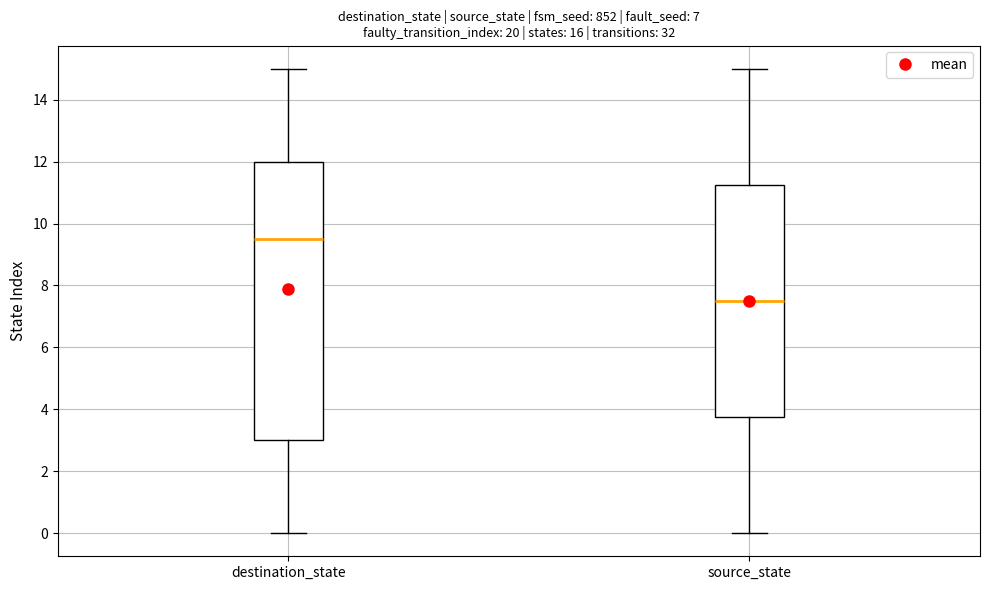

Which box is the tallest, from its lower edge to its upper edge?

destination_state